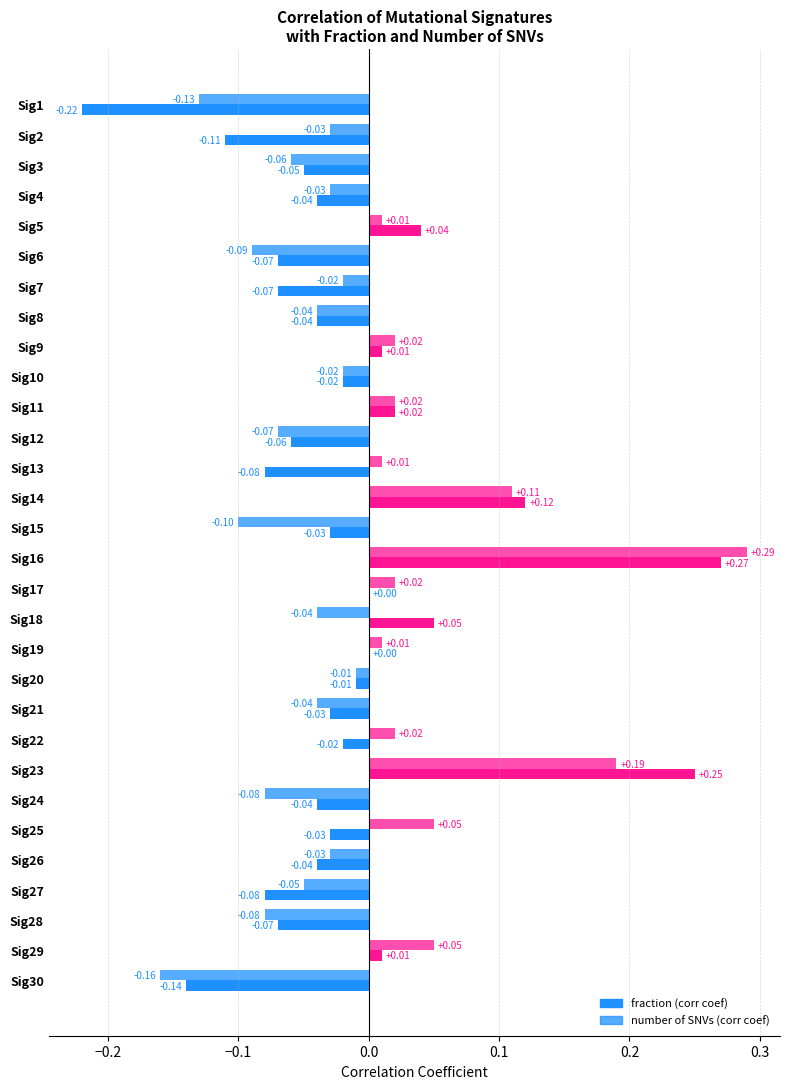

Reading left to right, list all the values displayed in this chart.

fraction (corr coef): -0.2	-0.1	-0.1	-0.0	0.0	-0.1	-0.1	-0.0	0.0	-0.0	0.0	-0.1	-0.1	0.1	-0.0	0.3	0.0	0.1	0.0	-0.0	-0.0	-0.0	0.2	-0.0	-0.0	-0.0	-0.1	-0.1	0.0	-0.1
number of SNVs (corr coef): -0.1	-0.0	-0.1	-0.0	0.0	-0.1	-0.0	-0.0	0.0	-0.0	0.0	-0.1	0.0	0.1	-0.1	0.3	0.0	-0.0	0.0	-0.0	-0.0	0.0	0.2	-0.1	0.1	-0.0	-0.1	-0.1	0.1	-0.2